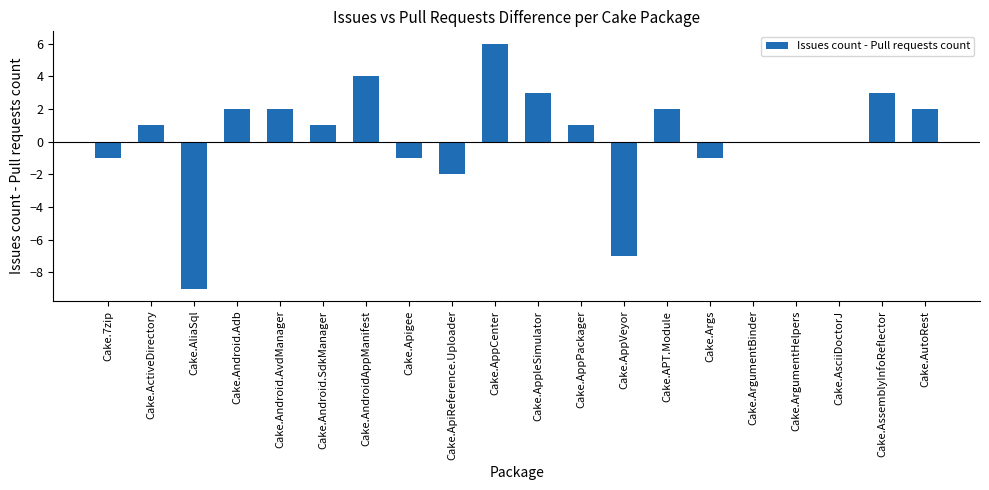

Which category has the highest value across all series?

Cake.AppCenter